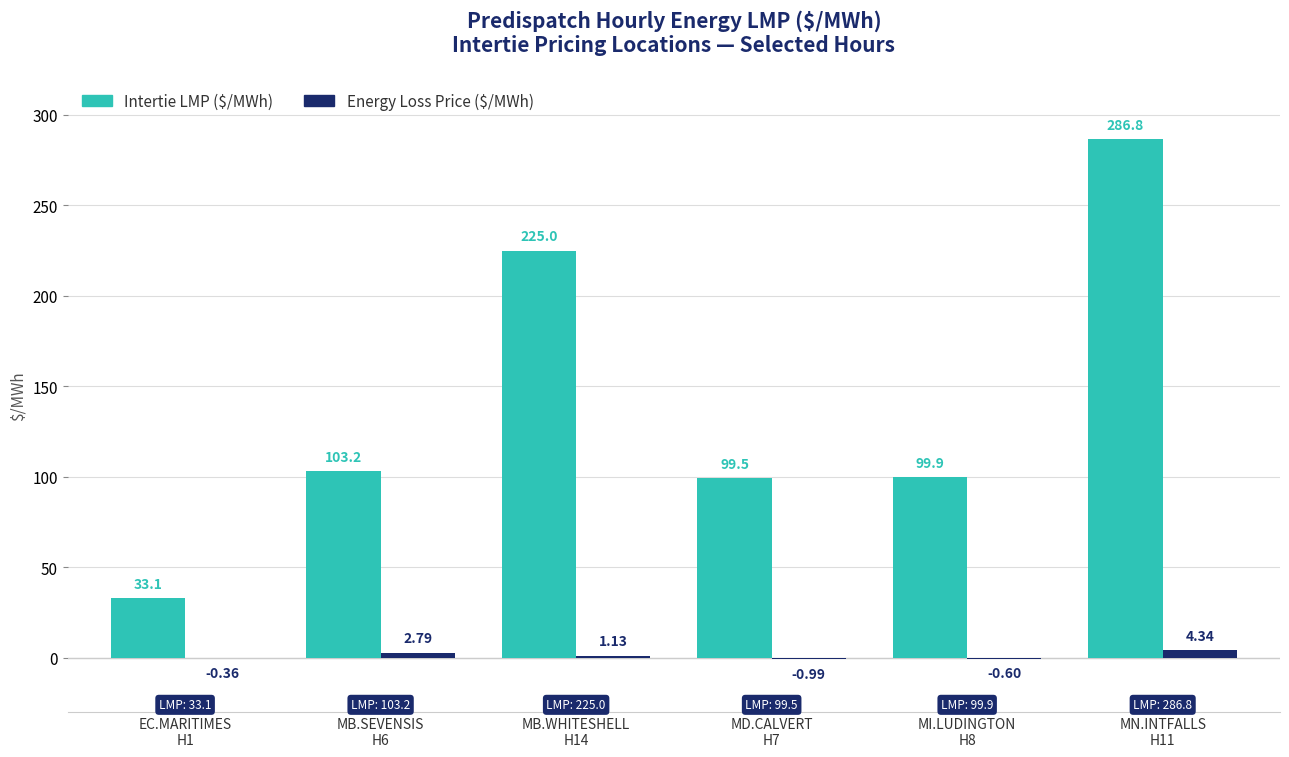

How many distinct data groups are displayed?

2